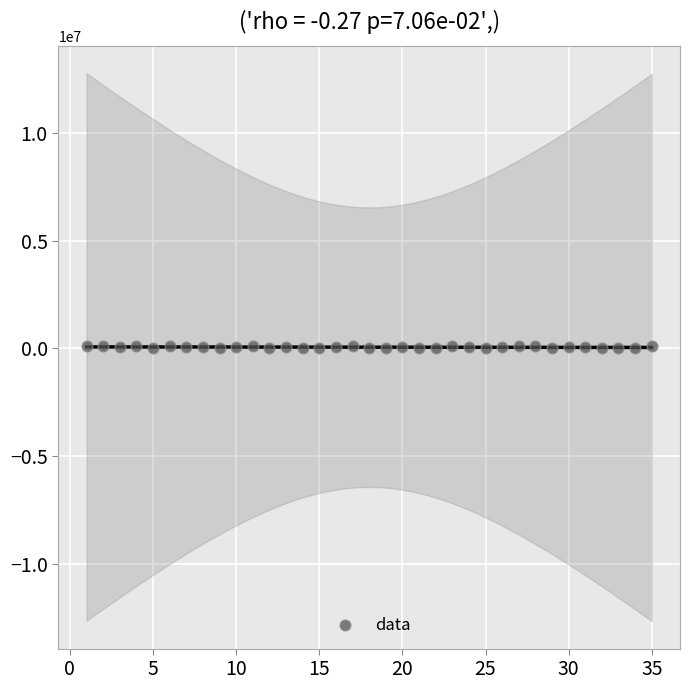

What is the range of Y values (max minus min)?

97519